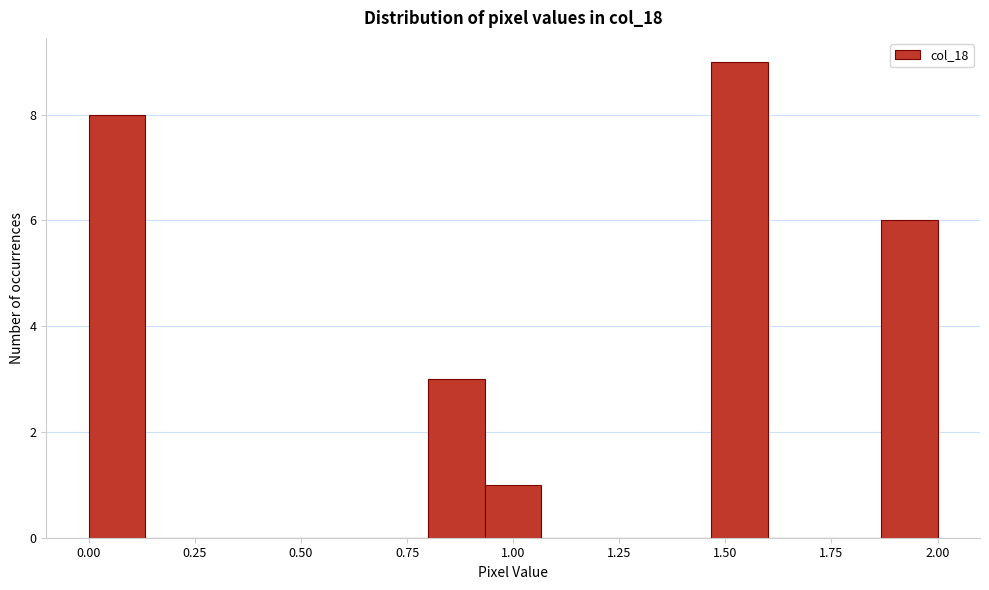

Around what value on the x-axis is the tallest bar? Give the approximate position of its centre, as read against the axis.

1.55